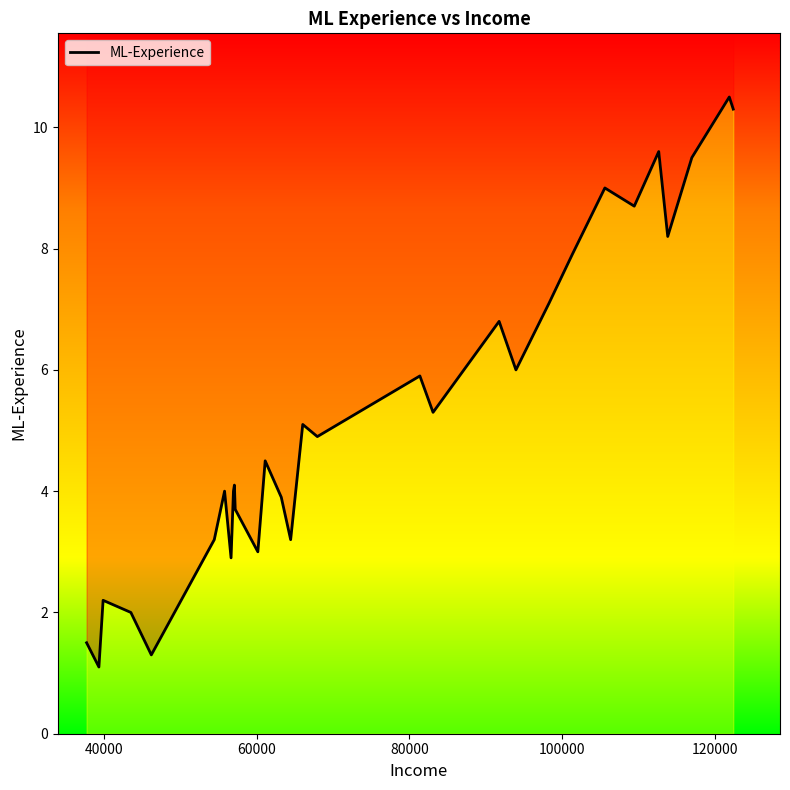

True or false: the data has more than 2 interior local peaks.

True